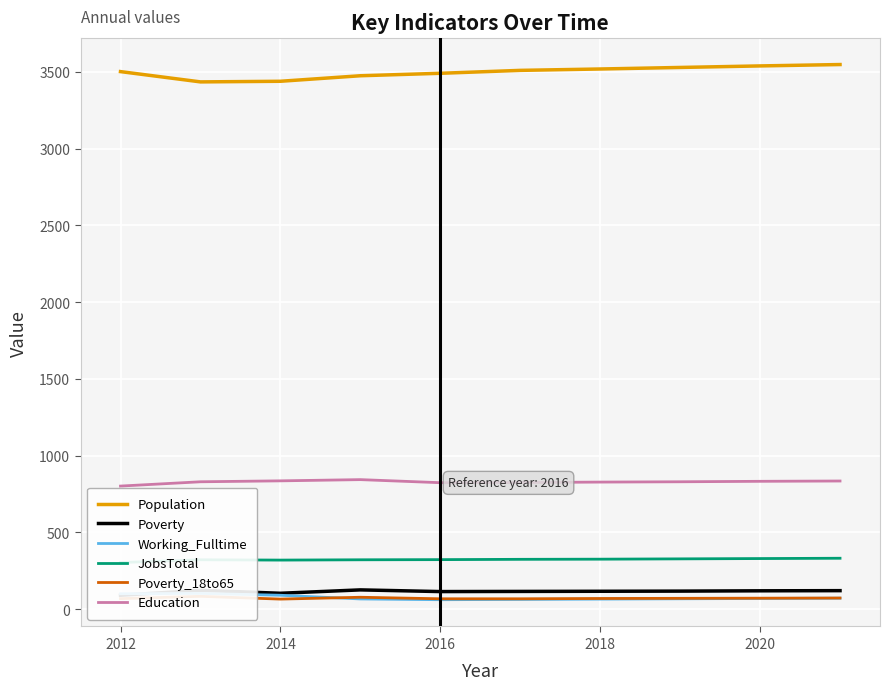

At which category does Poverty_18to65 reach its first local valley?

2014